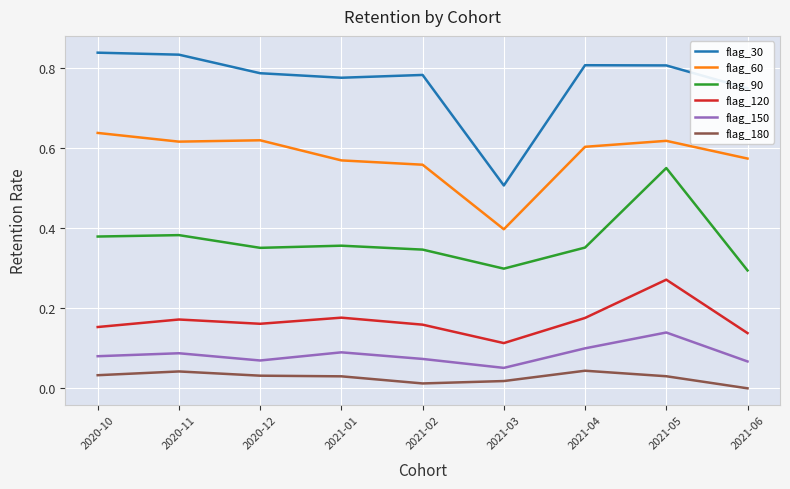

What position from the left is 2021-01?

4